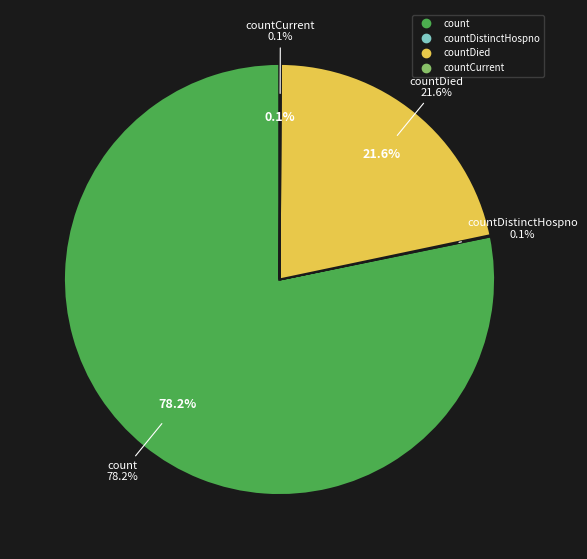

Which slice represents more than half of the pie?

count